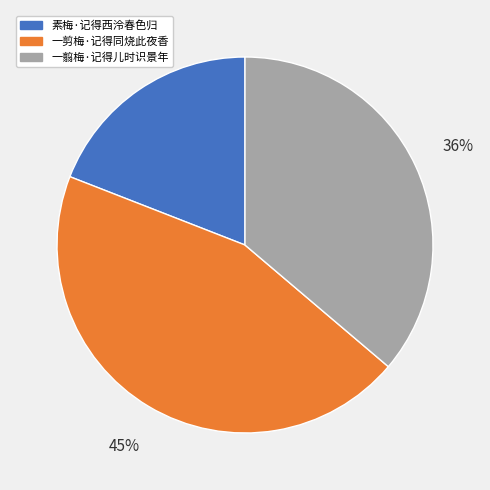

Combined, do 一剪梅·记得同烧此夜香 and 一翦梅·记得儿时识景年 account for over 50%?

Yes